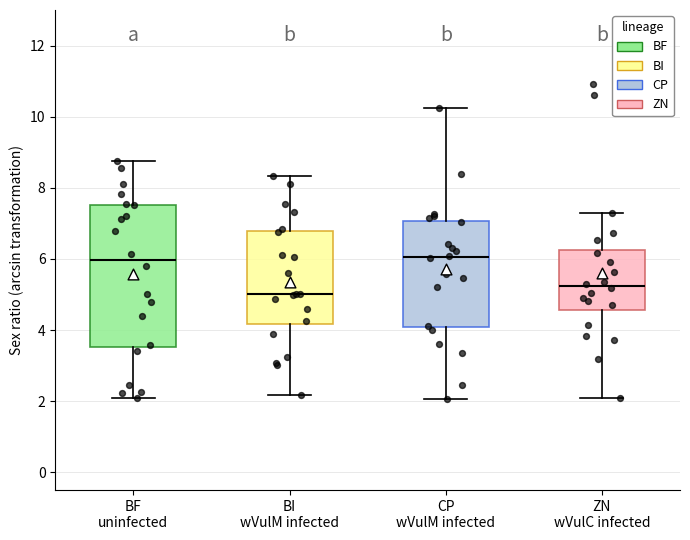

Reading left to right, read every box against the y-axis: the position of its median line, the range the box covers, and the ends of its whiskers. The values are not printed on the chart, so give them approximately, as read against the axis.

BF uninfected: median 6.0, box 3.6 to 7.6, whiskers 2.0 to 8.8
BI wVulM infected: median 5.0, box 4.2 to 6.8, whiskers 2.2 to 8.4
CP wVulM infected: median 6.0, box 4.0 to 7.0, whiskers 2.0 to 10.2
ZN wVulC infected: median 5.2, box 4.6 to 6.2, whiskers 2.2 to 7.4